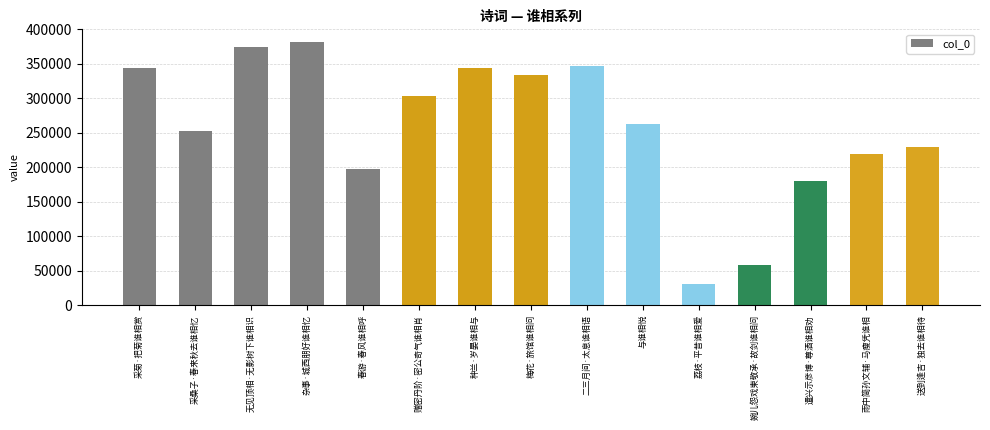

How many data points are less than 261936?

7